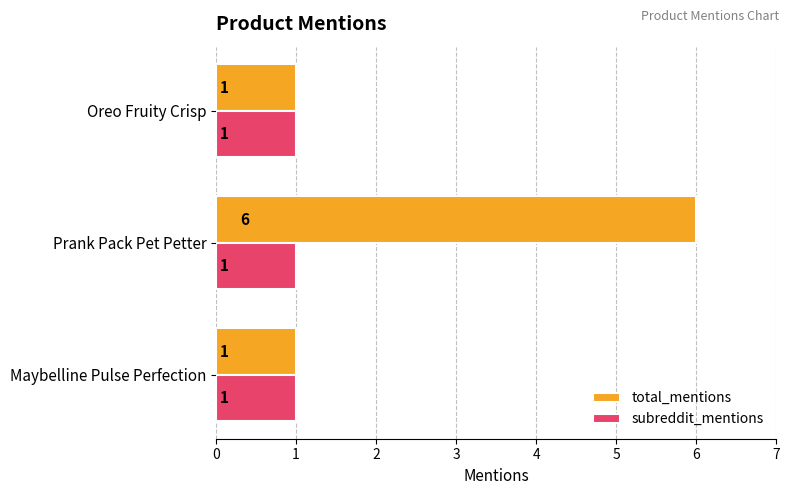

Is it true that subreddit_mentions equals 2 at Prank Pack Pet Petter?

False